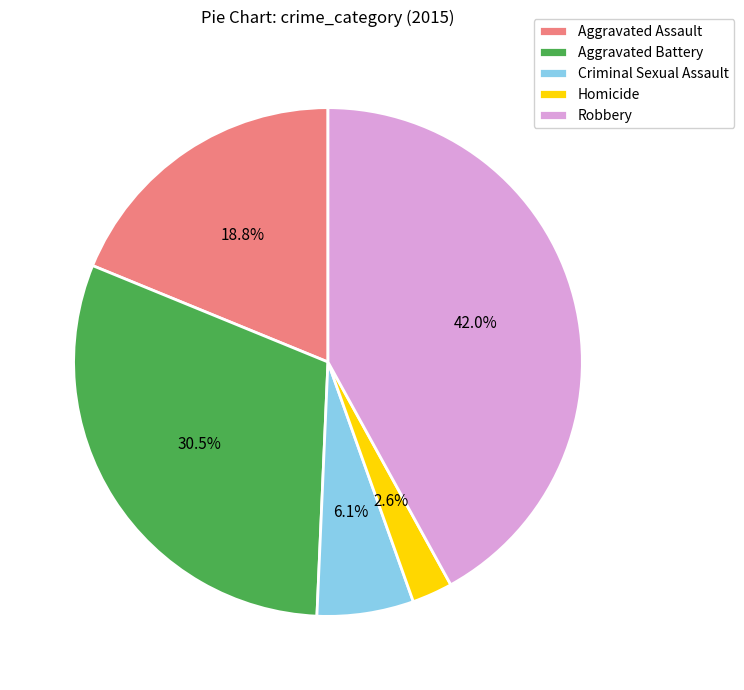

To the nearest percent, what portion does Criminal Sexual Assault represent?

6%